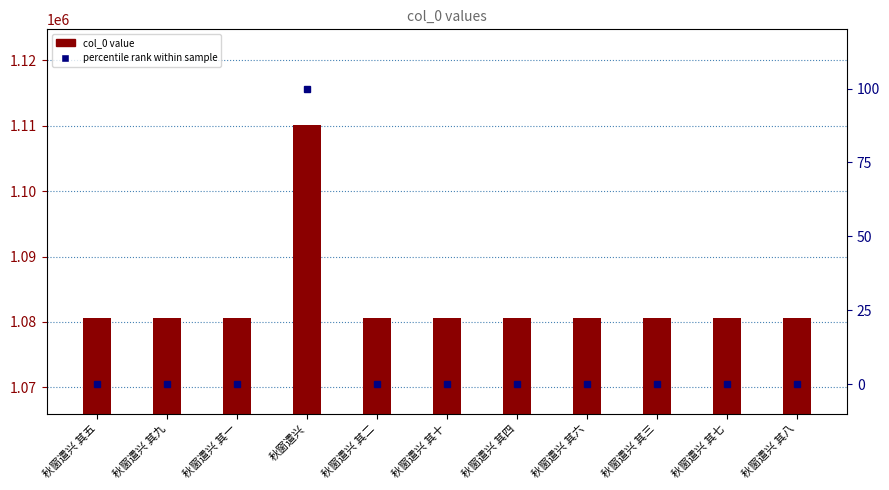

What is the difference between the col_0 values at 秋窗遣兴 其六 and 秋窗遣兴 其五?

1.0